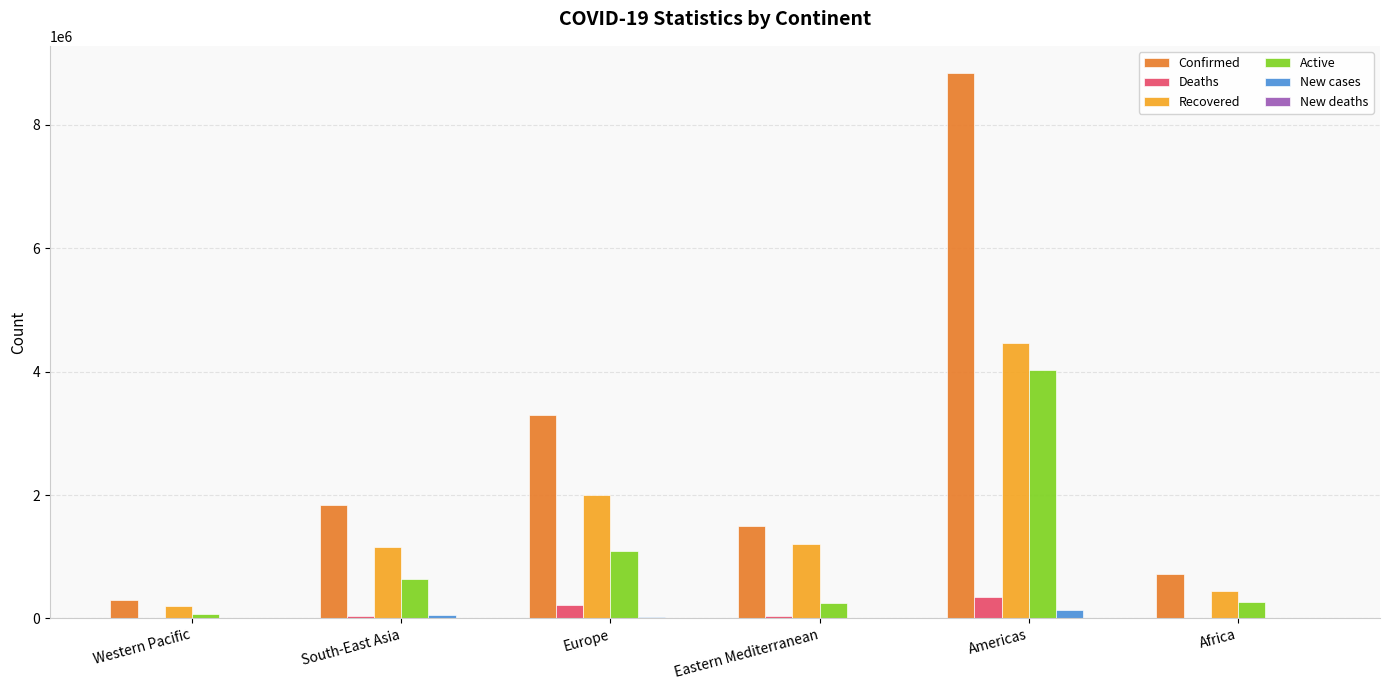

At which label does New cases first exceed 22294?

South-East Asia